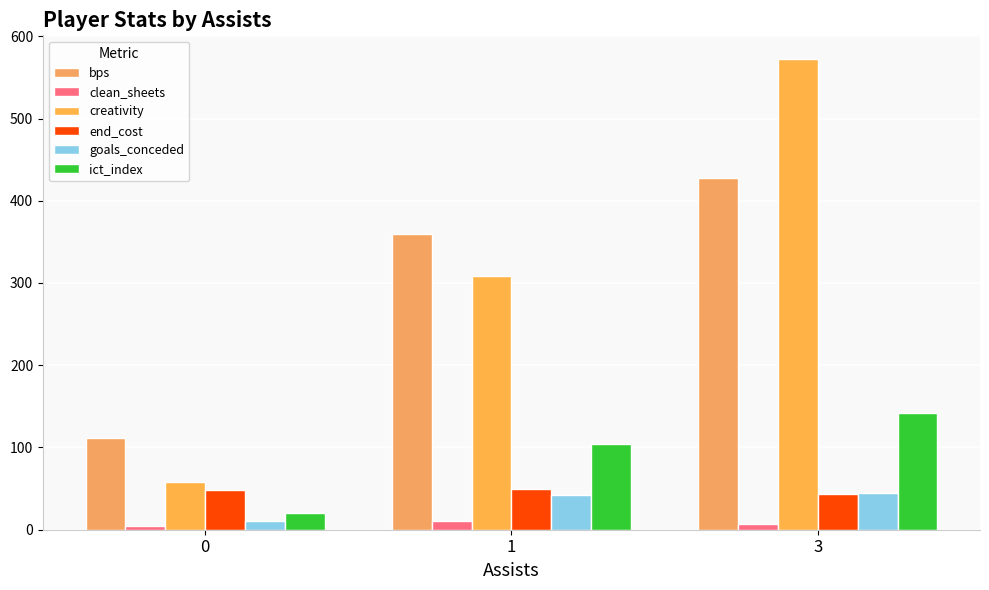

How many groups of bars are there?

3